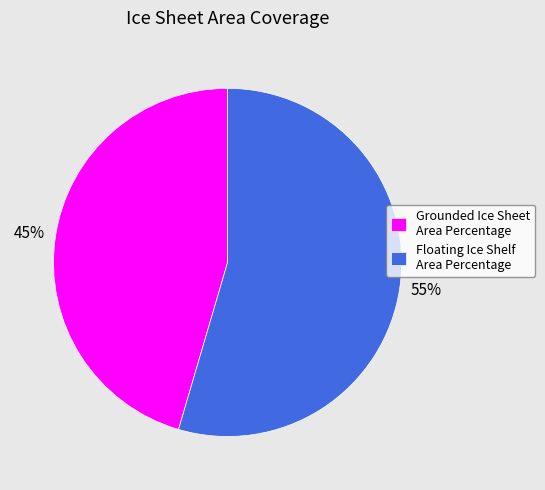

The Grounded Ice Sheet Area Percentage slice represents 45% of the pie. True or false?

True